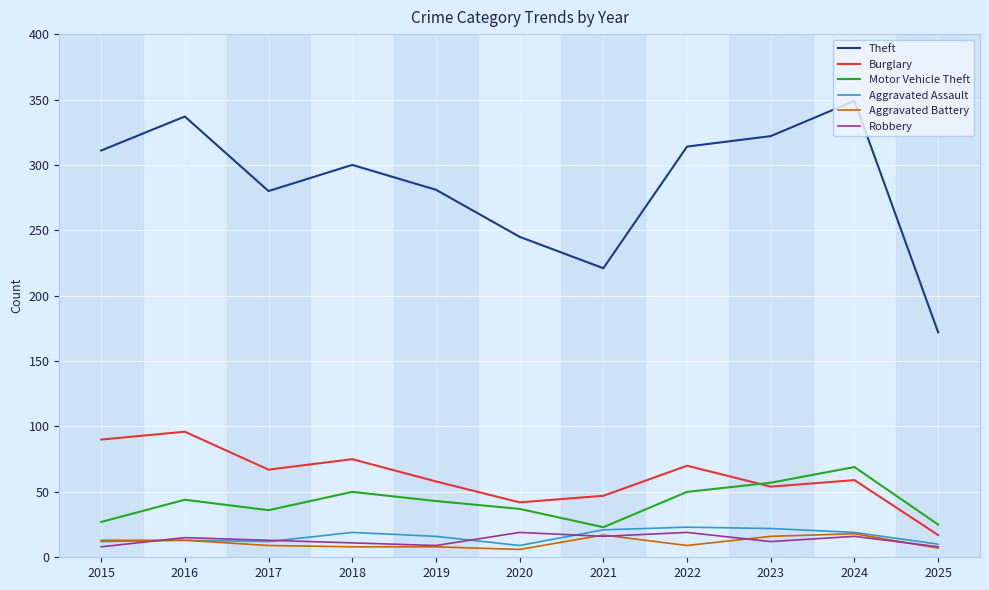

True or false: Theft and Aggravated Battery intersect in this chart.

False